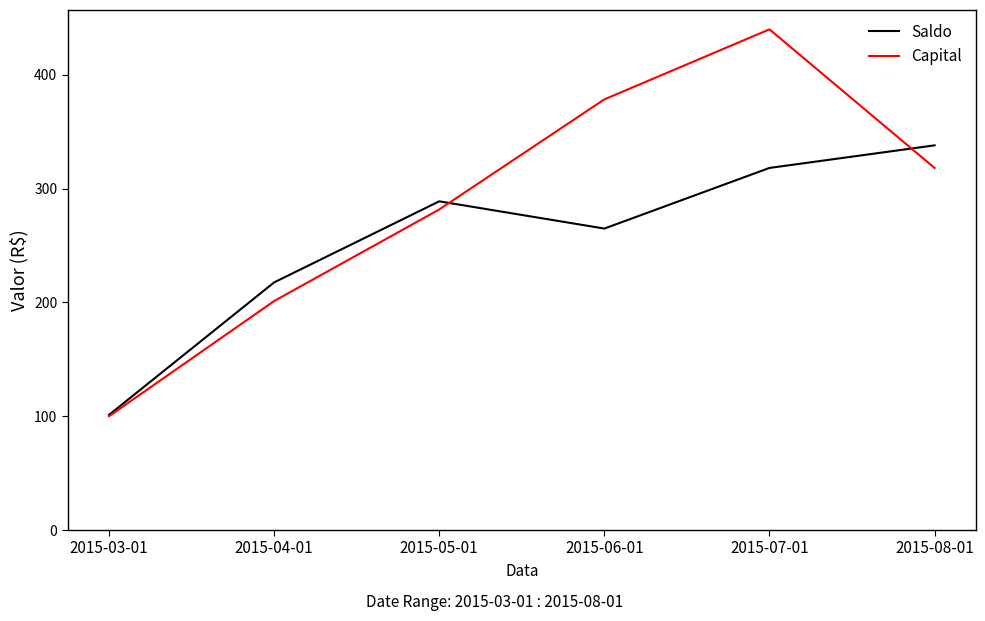

What position from the left is 2015-03-01?

1